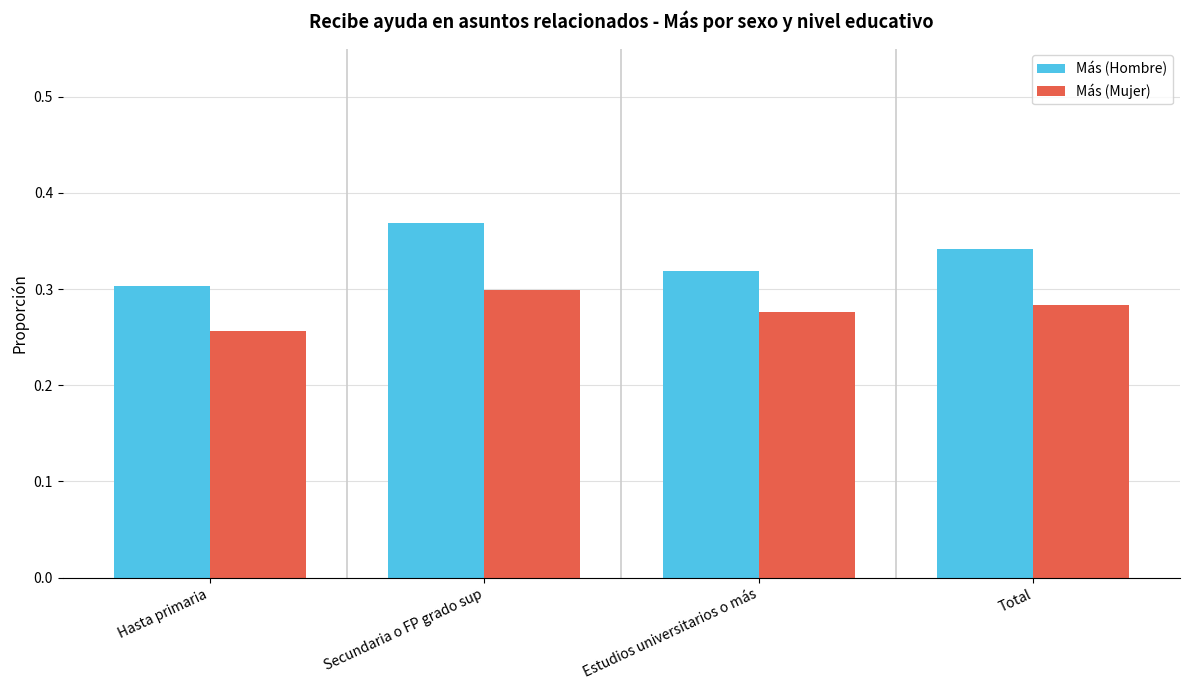

At which category is the sum across all series the highest?

Secundaria o FP grado sup